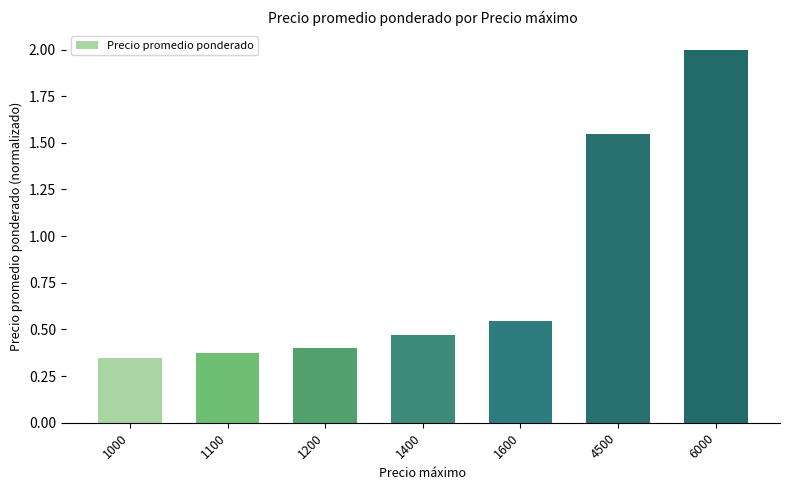

Count the number of data series in this chart.

1